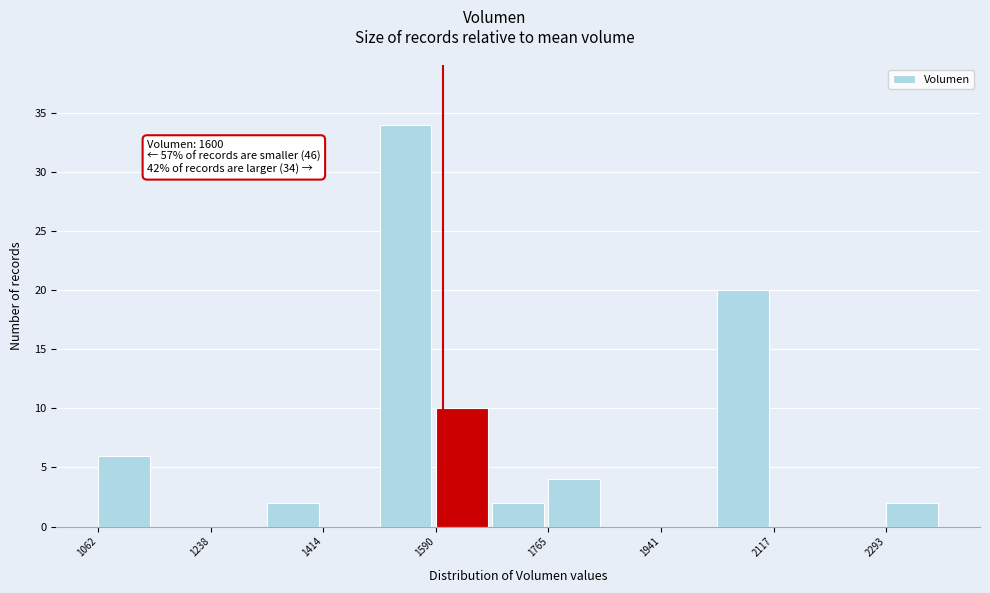

Over which range of the x-axis is the bar tallest?

1500 to 1580